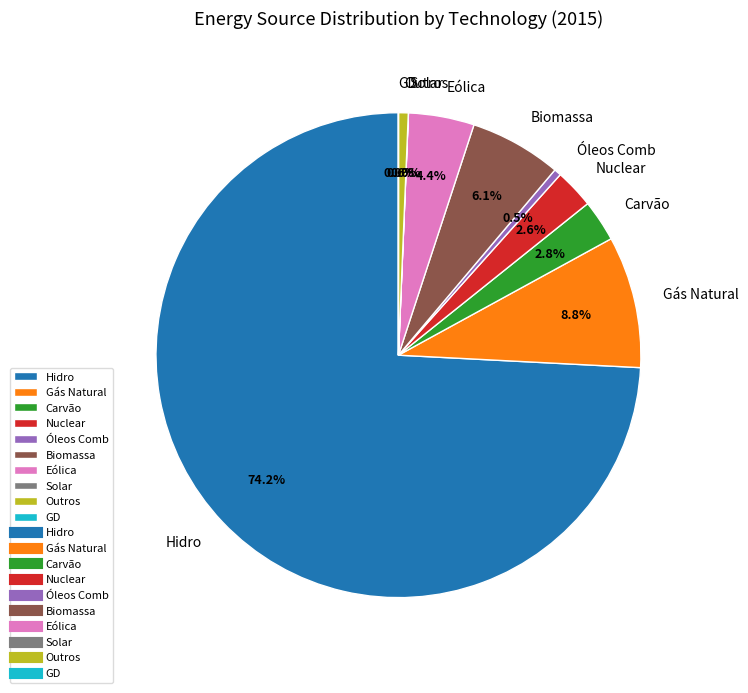

Does Outros represent more than half of the total?

No